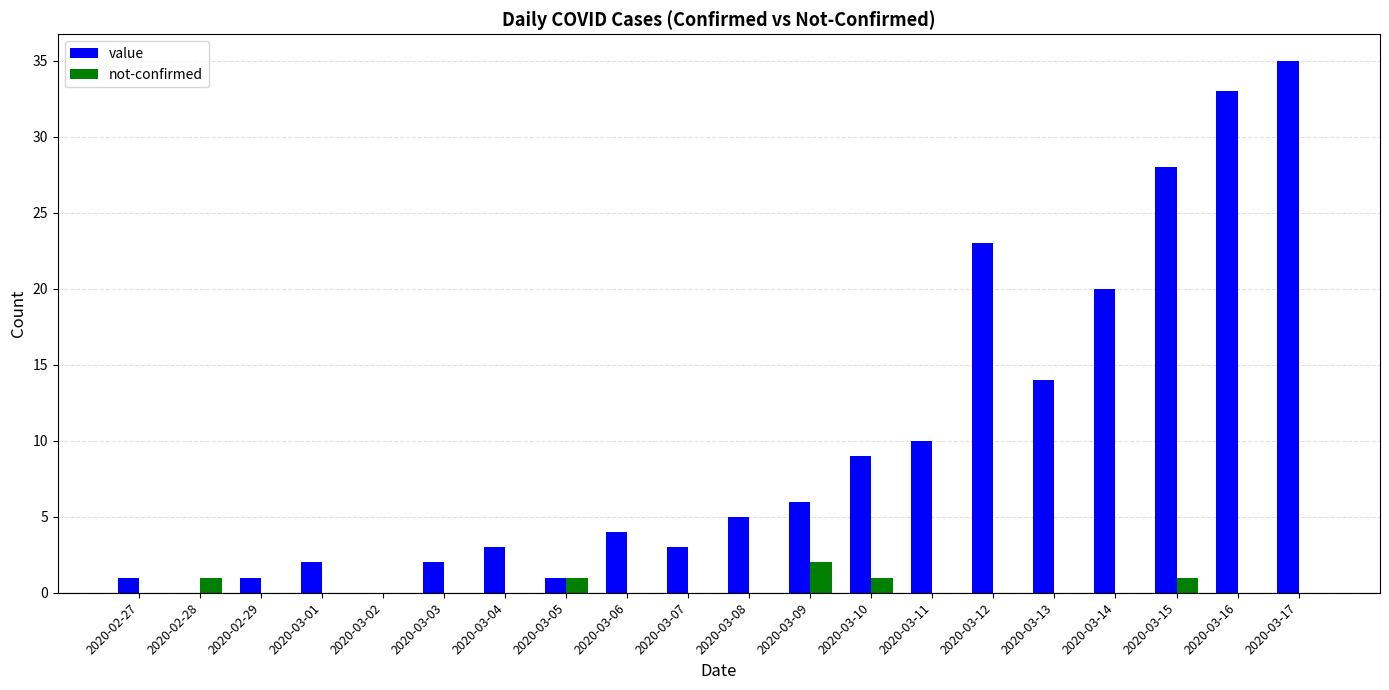

Which label corresponds to the largest value in the chart?

2020-03-17